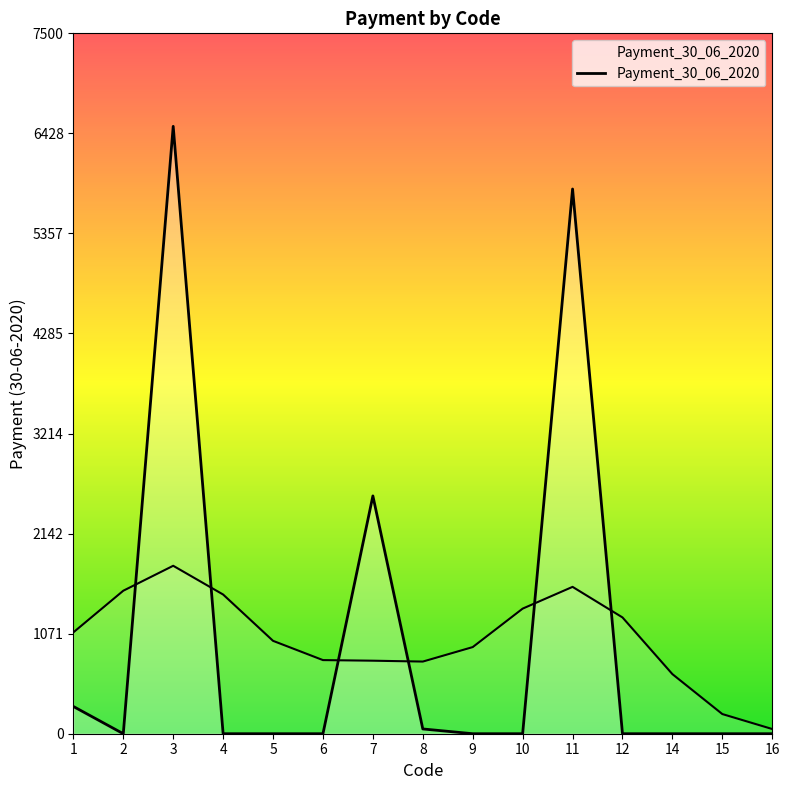

Reading left to right, list all the values displayed in this chart.

1=291.8	2=0.0	3=6504.0	4=0.0	5=0.0	6=0.0	7=2546.5	8=51.1	9=0.0	10=0.0	11=5833.0	12=0.0	14=0.0	15=0.0	16=0.0